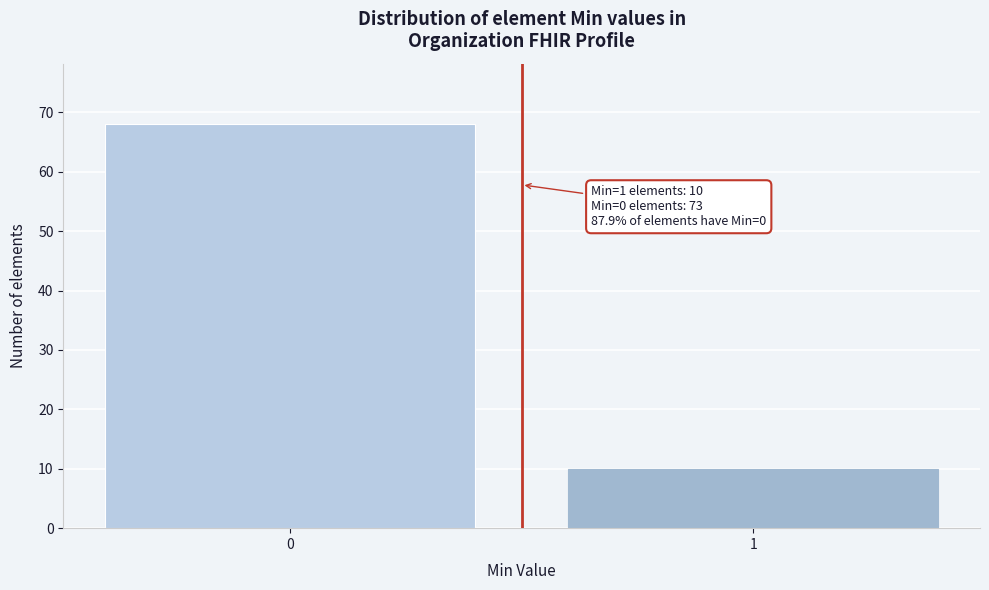

Reading left to right, transcribe all the data shown in this chart.

68	10